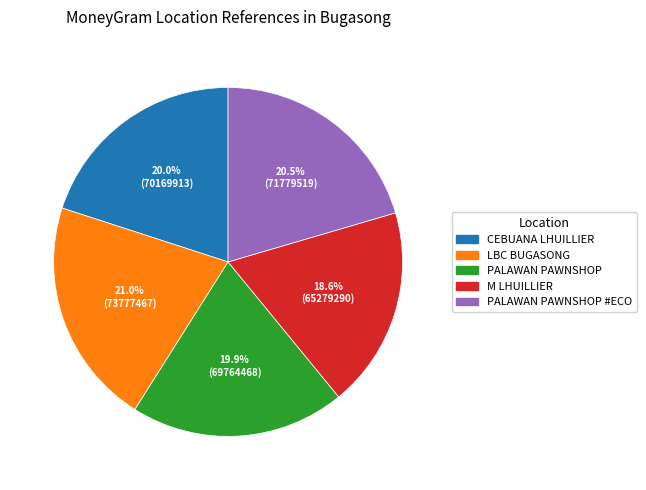

Is there any slice that represents more than half of the pie?

No